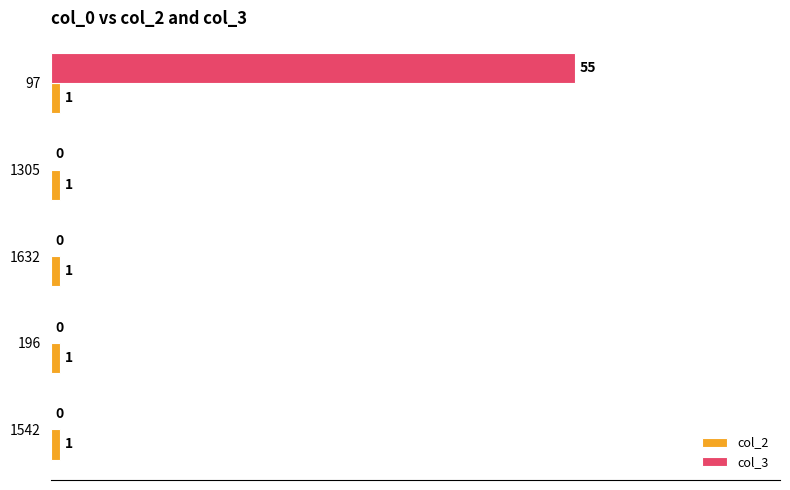

Between 97 and 1305, which series saw the biggest shift?

col_3